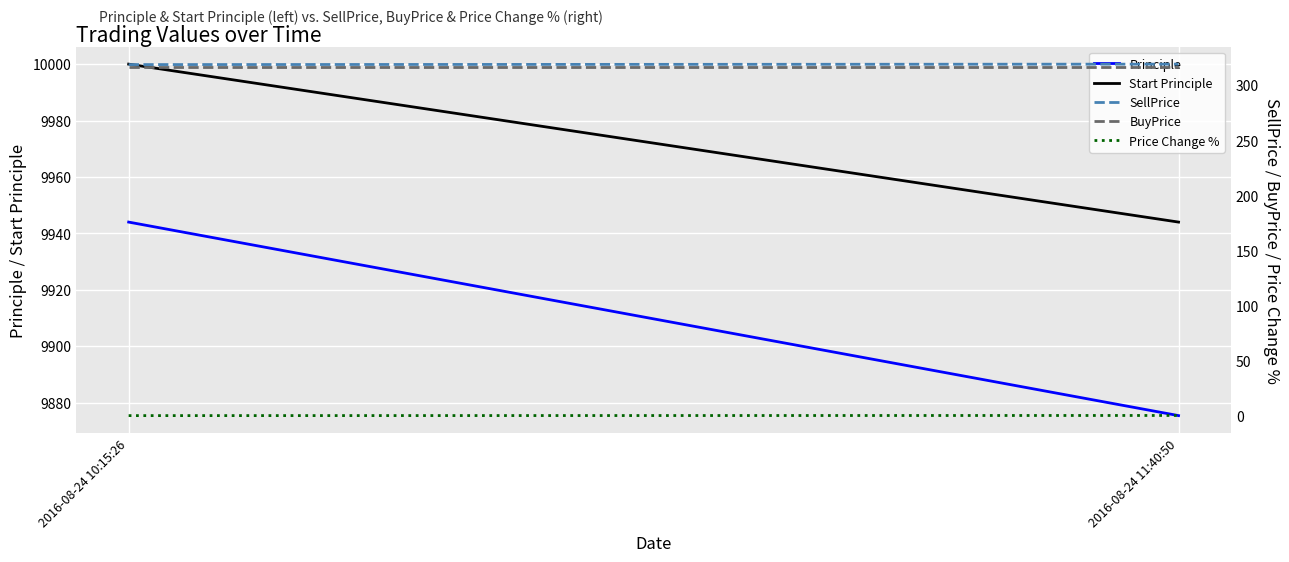

What is the label of the 1st point from the right?

2016-08-24 11:40:50